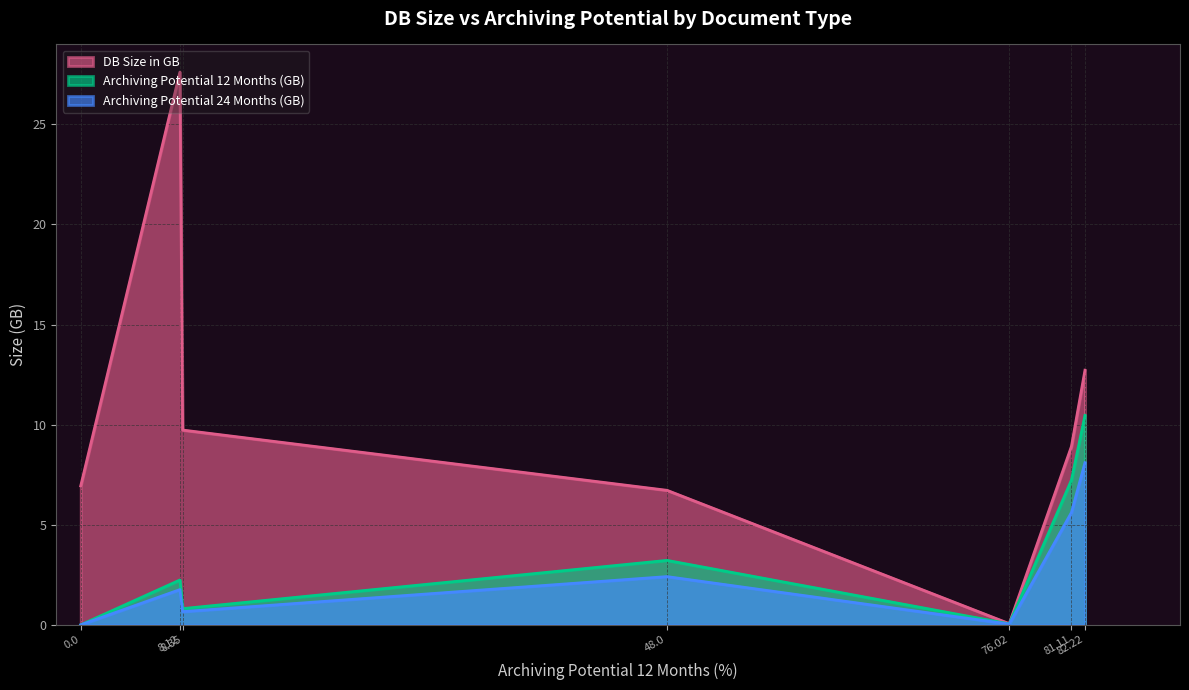

Which series has the largest total across all categories?

DB Size in GB